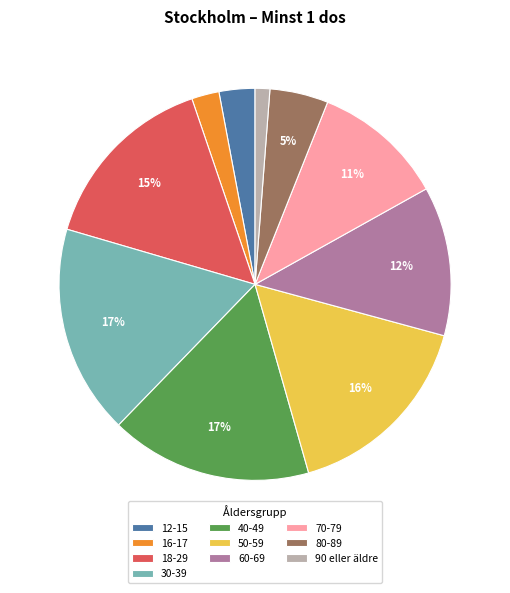

To the nearest percent, what is the combined percentage of 40-49 and 30-39?

34%